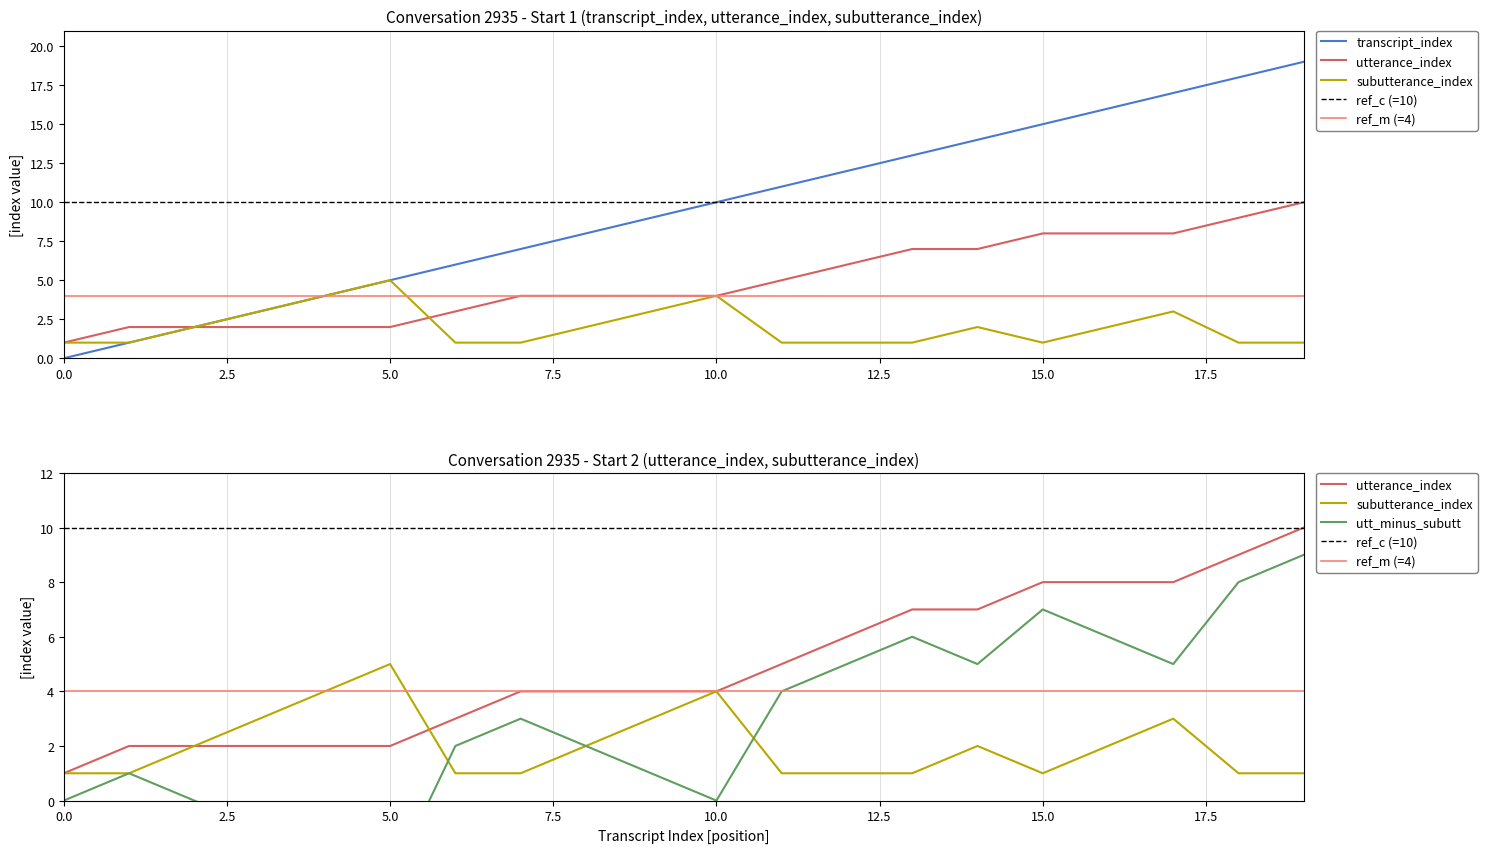

What is the value of the subutterance_index point at the 11th from the left?

4